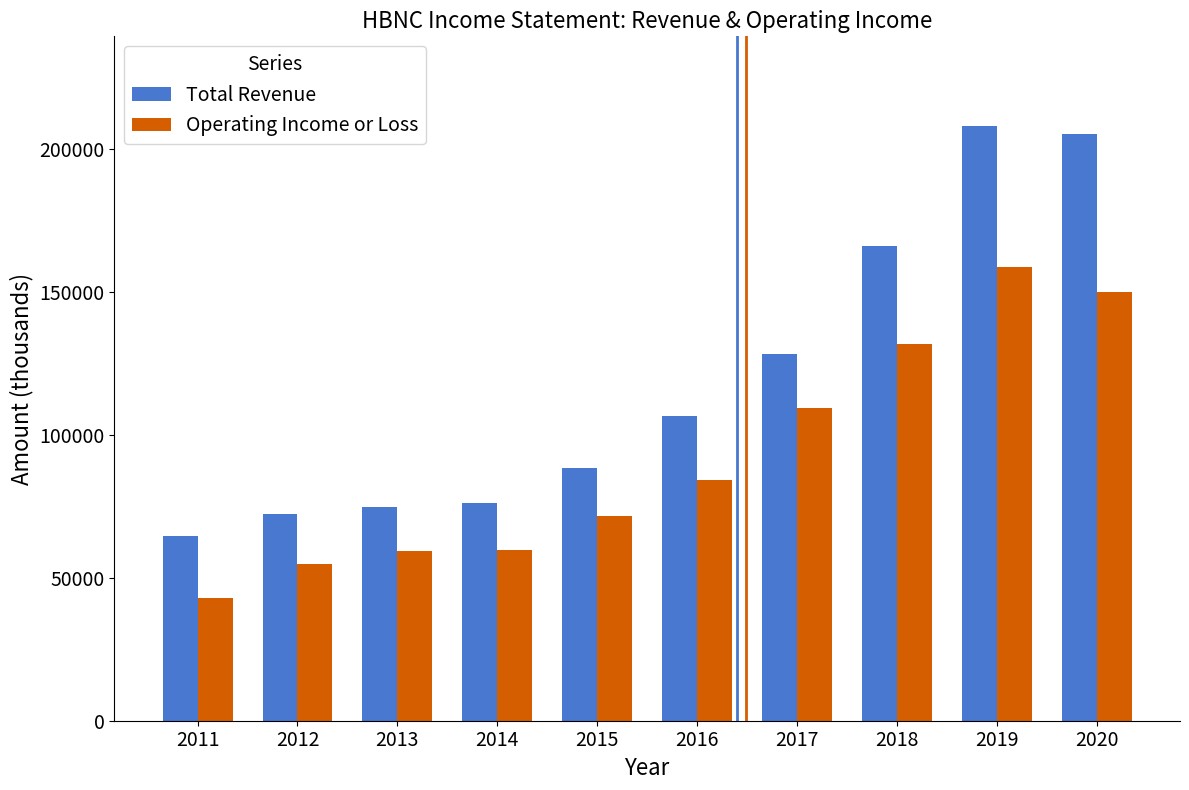

What is the average value of the Operating Income or Loss series?

92300